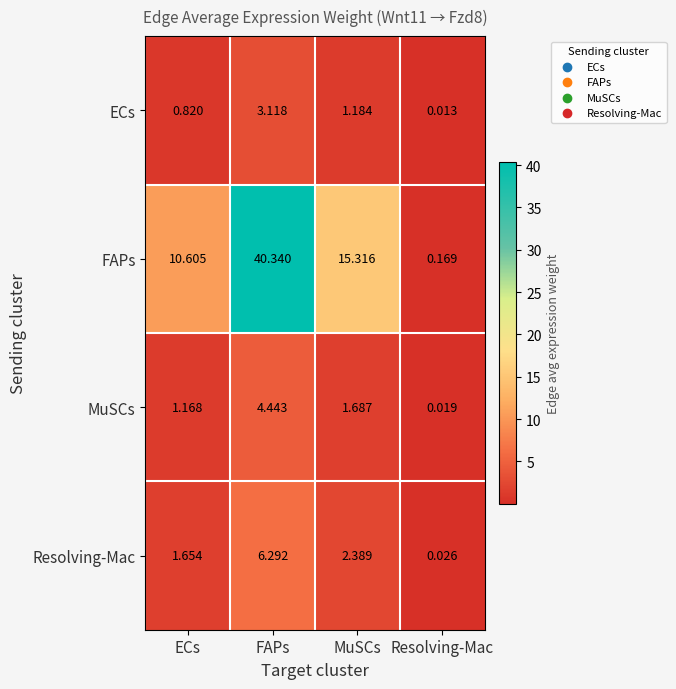

At which label is ECs closest to 1?

ECs